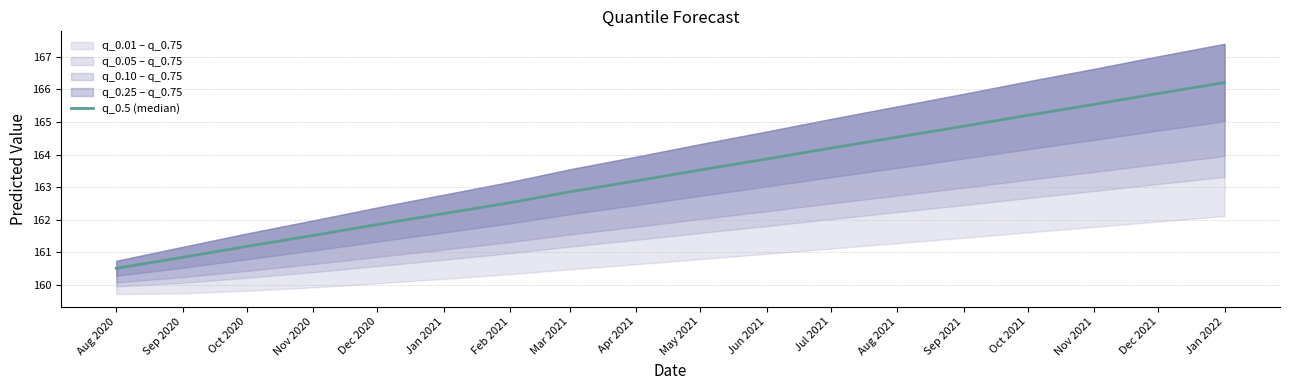

What is the label of the 16th point from the right?

Oct 2020